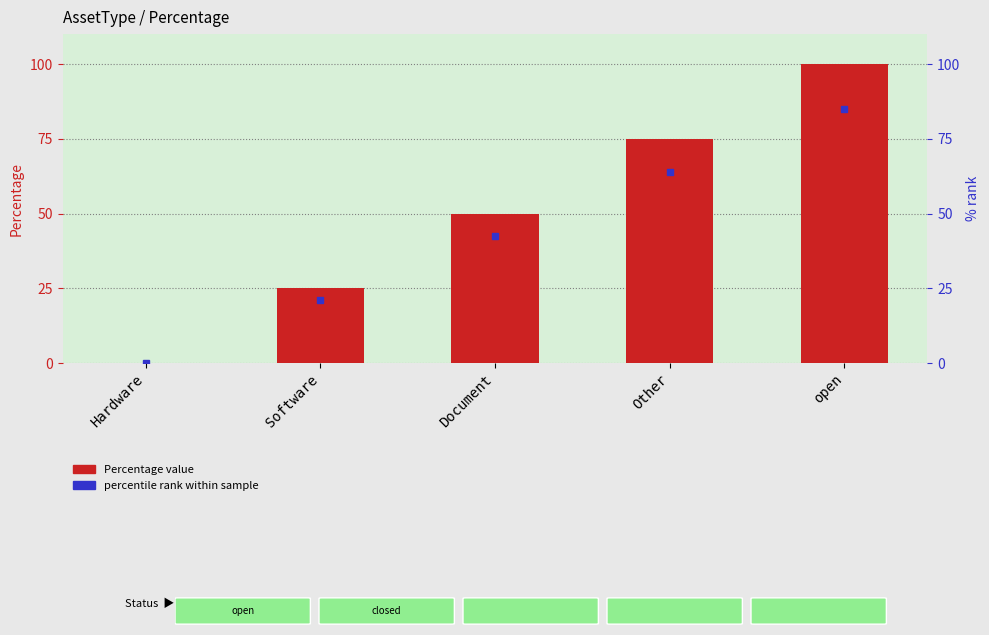

Count the values in the range 25 to 75.

3